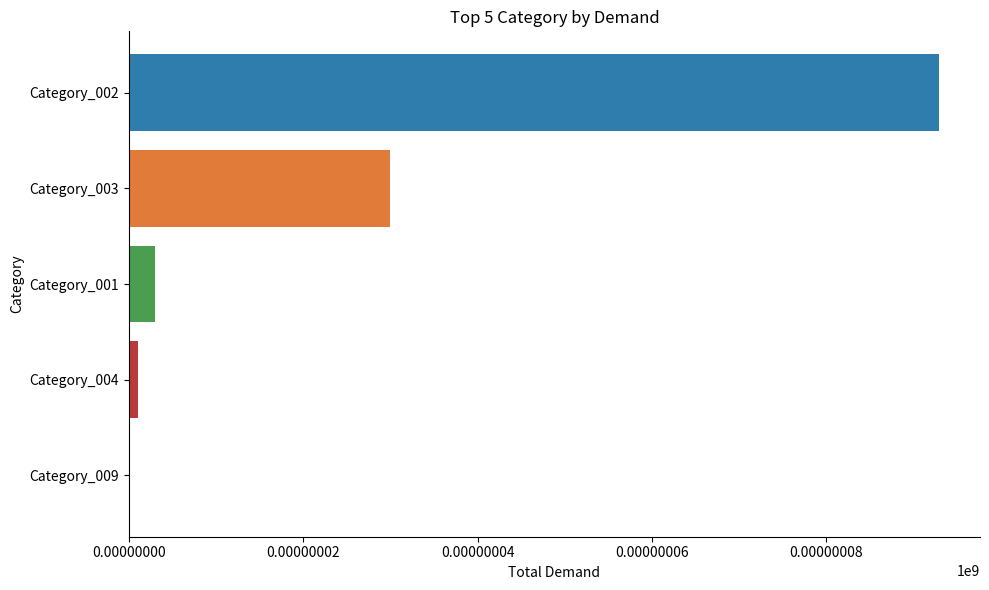

At which label is the value closest to 46?

Category_003